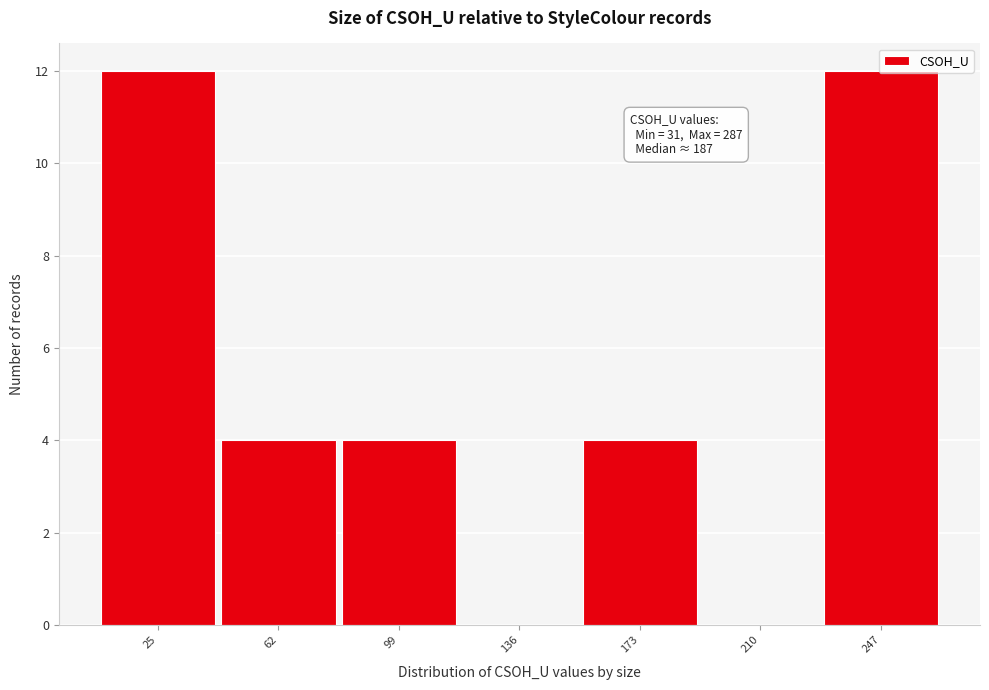

Approximately how many times larger is the value at 173 compared to 99?

1.0